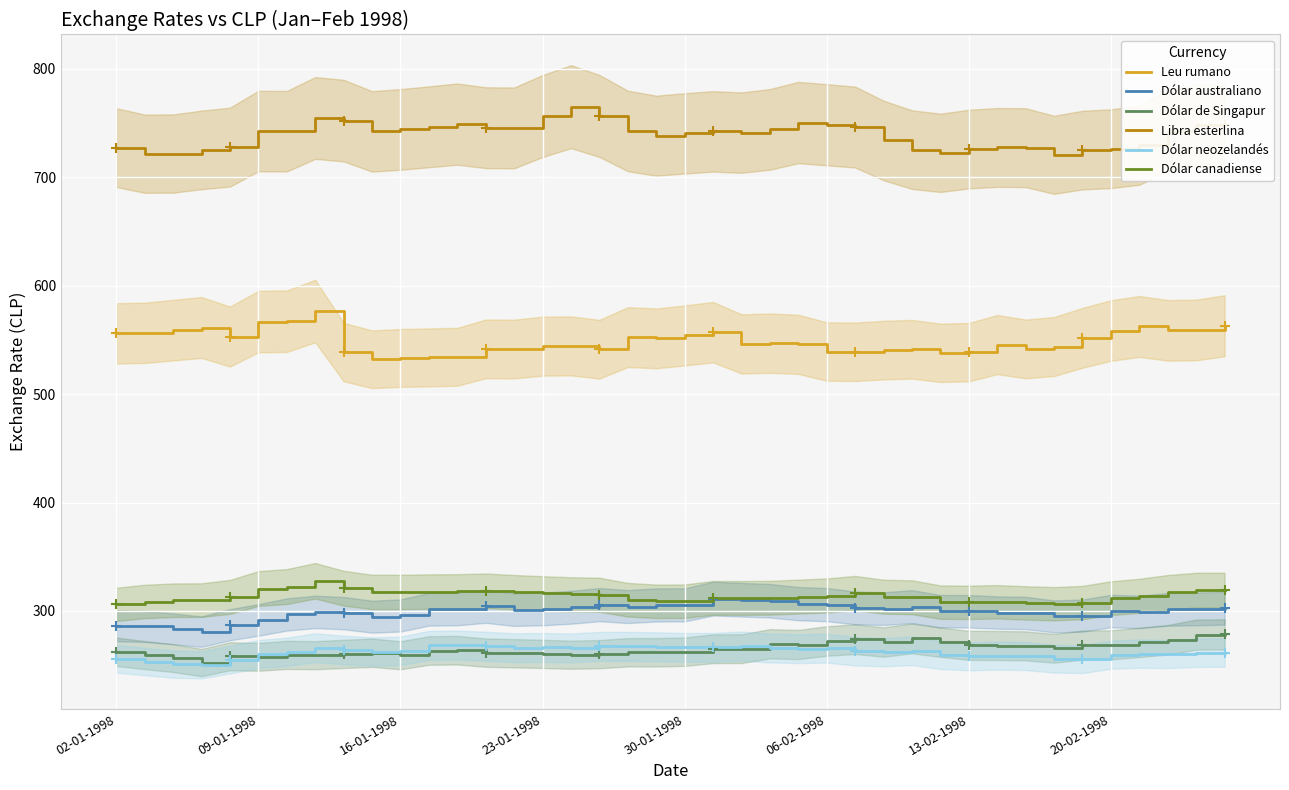

The value of Libra esterlina at 09-01-1998 is 742.4. True or false?

True